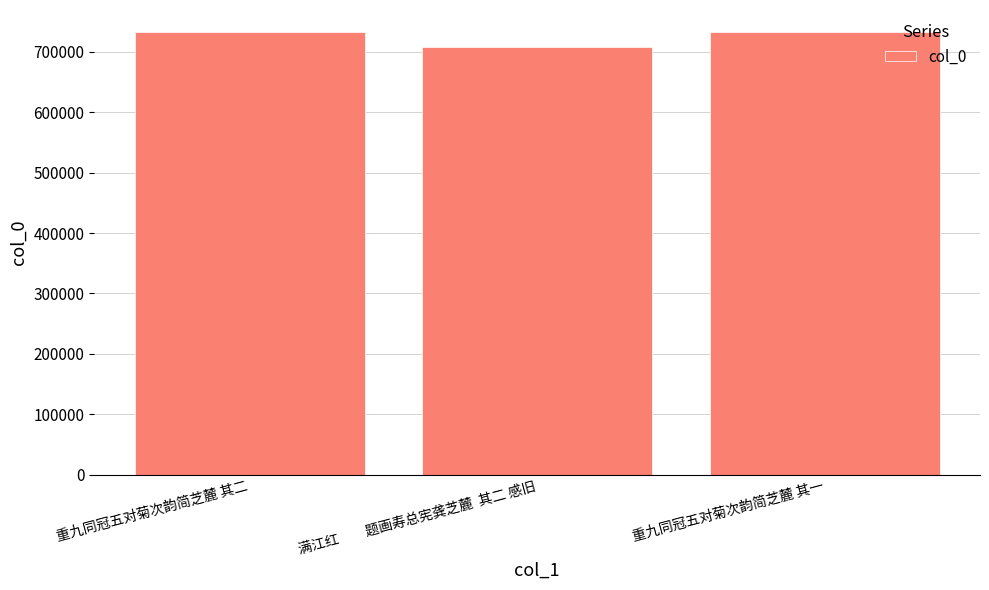

What is the average value?

724300